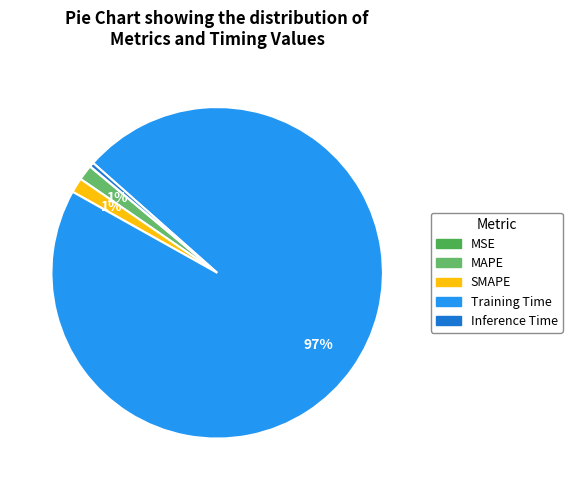

To the nearest percent, what percentage of the pie is MAPE?

1%